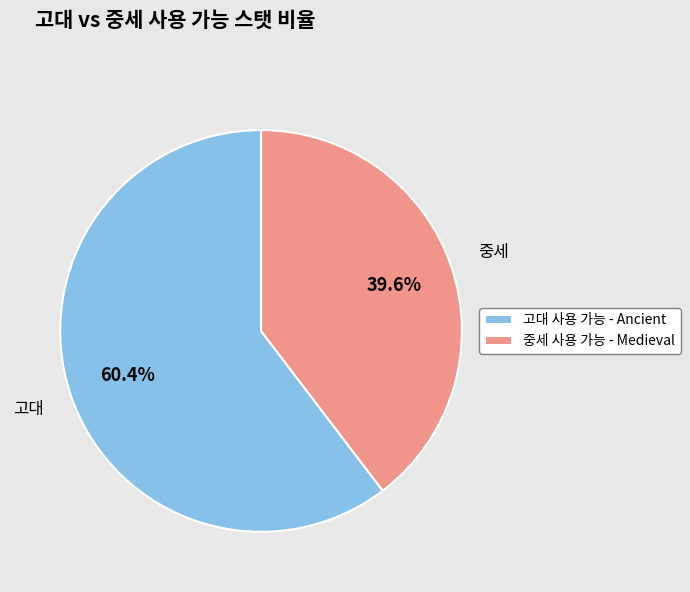

What is the ratio of the value at 고대 사용 가능 - Ancient to the value at 중세 사용 가능 - Medieval?

1.5